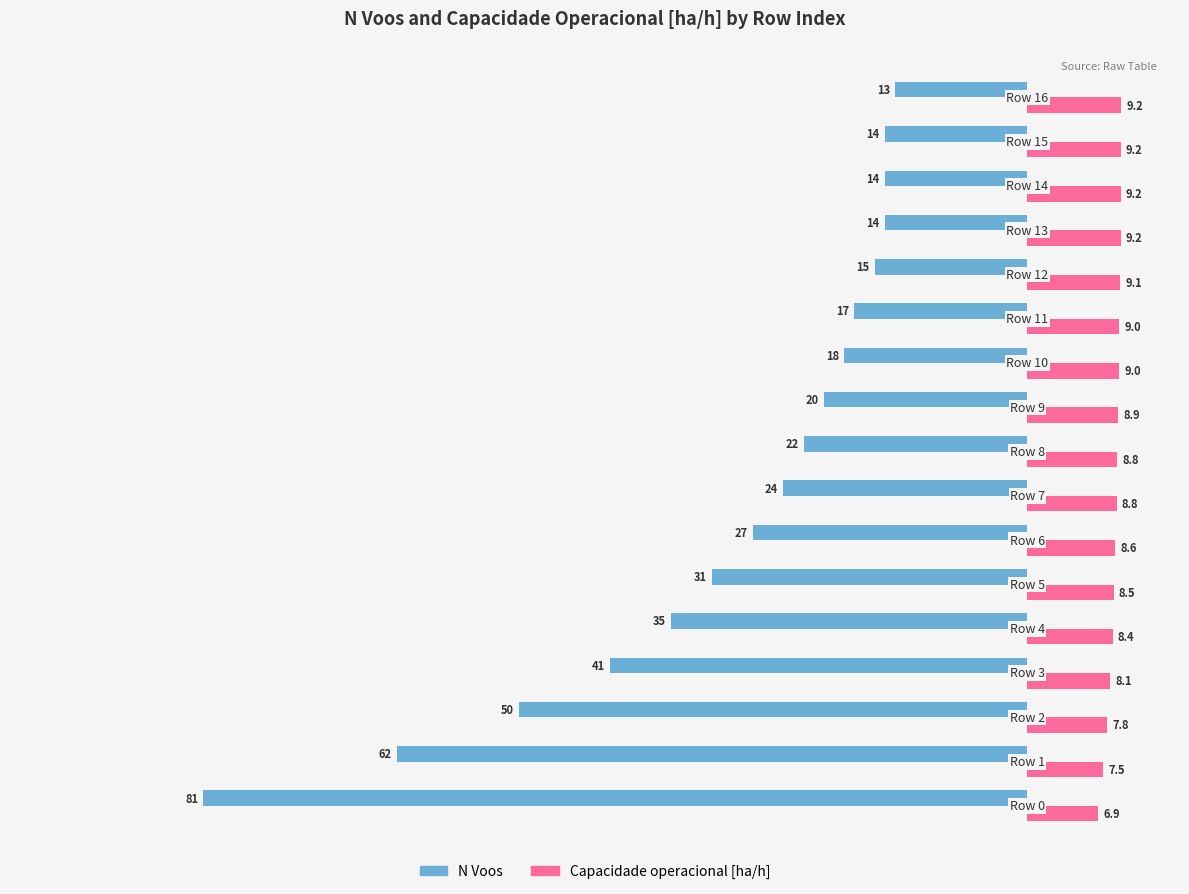

List the series in order of their overall mean, highest first.

Capacidade operacional [ha/h], N Voos